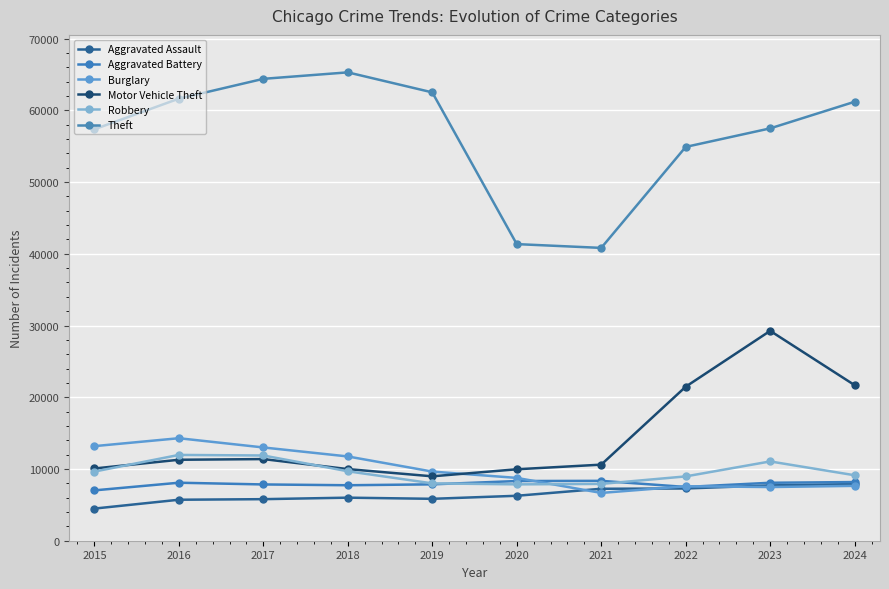

The value of Robbery at 2016 is 11960. True or false?

True